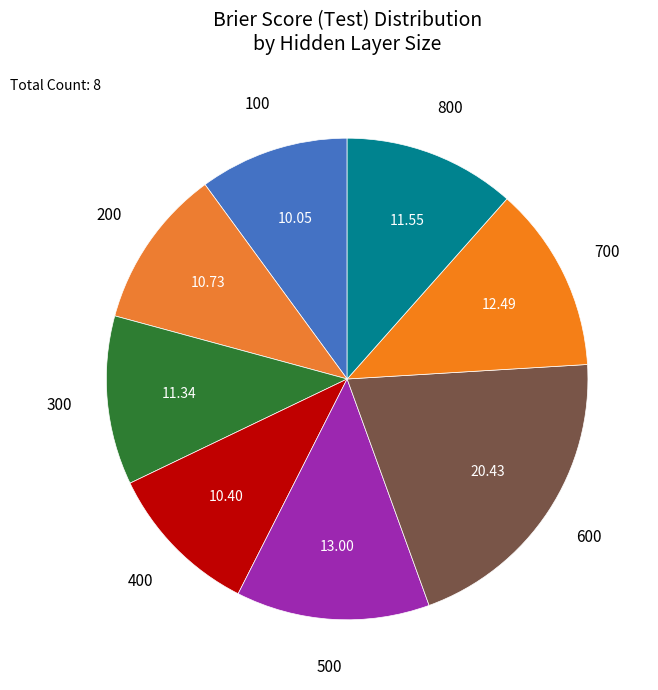

Is there a majority slice in this chart?

No